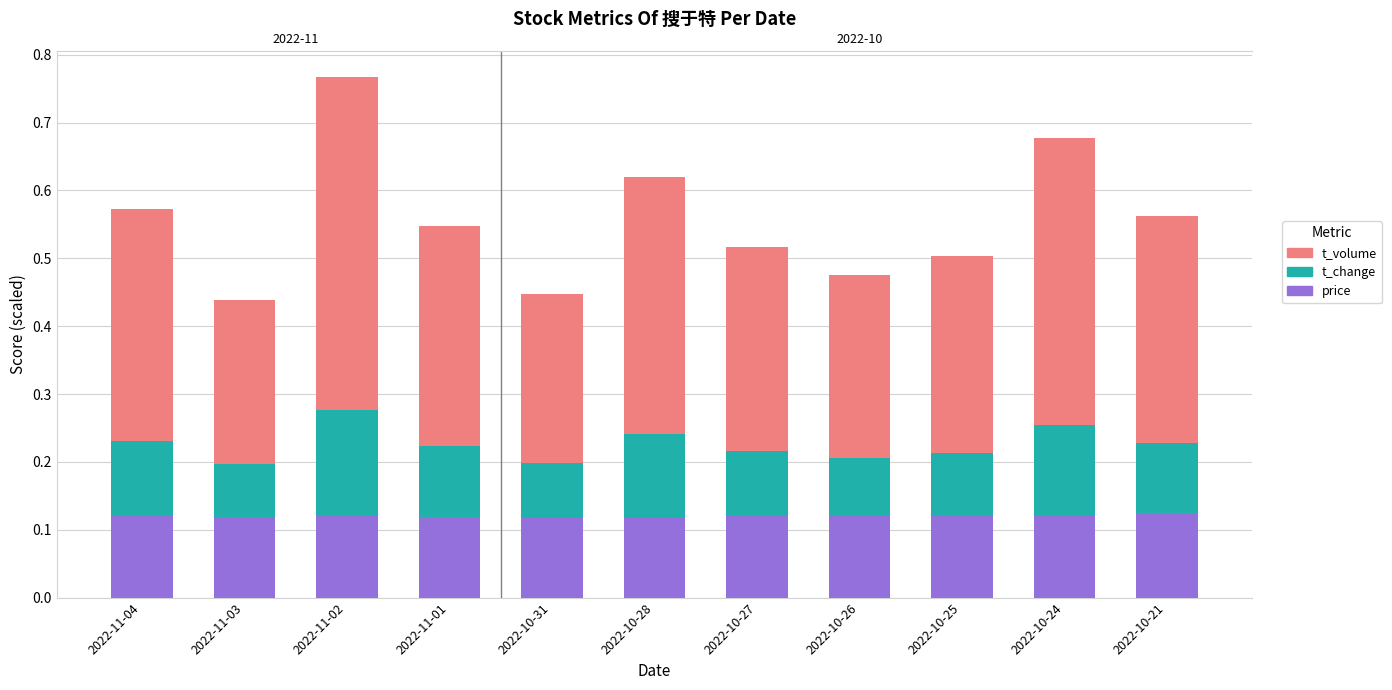

What value does the t_change series have at 2022-11-02?

0.2